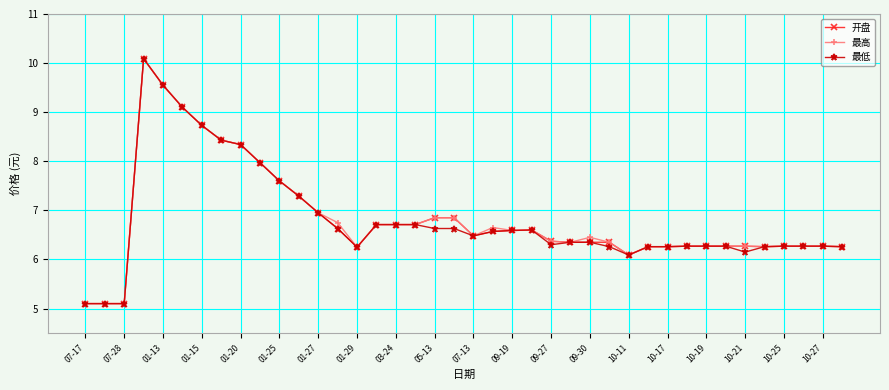

At how many categories does at least one series exceed 5?

40